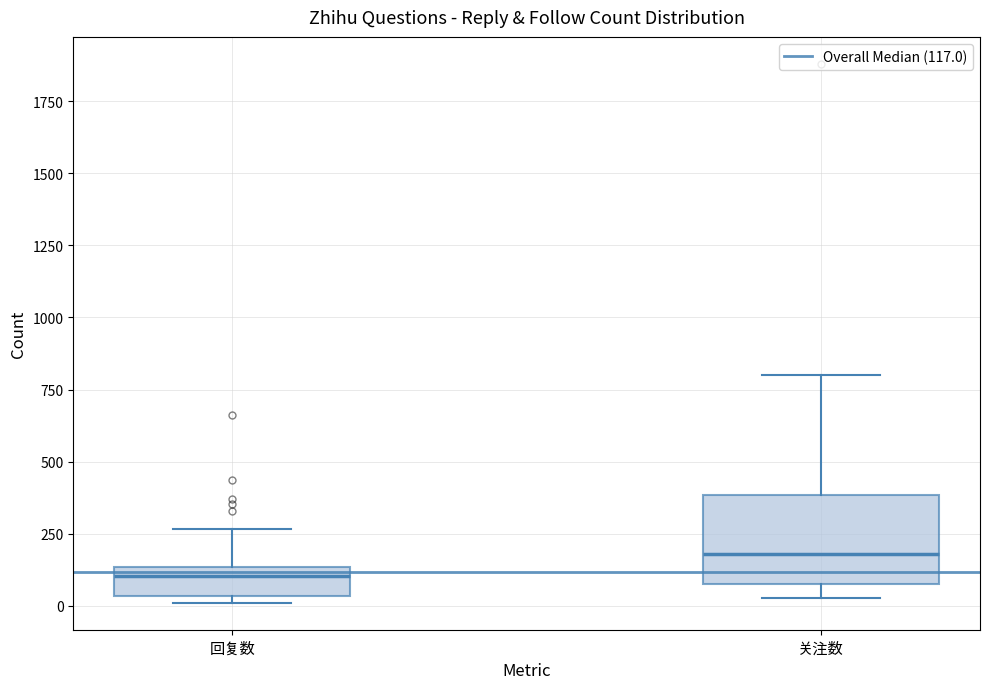

Which box is the tallest, from its lower edge to its upper edge?

关注数